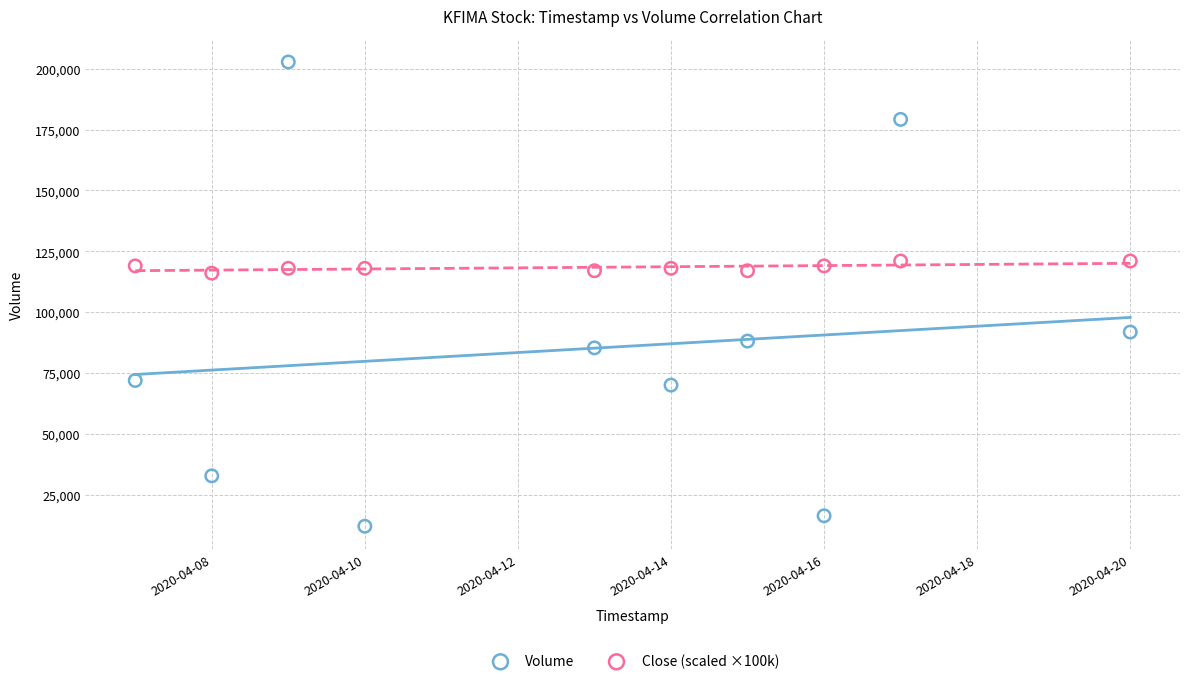

What is the X range (max minus min) for the scatter plot?

13.0